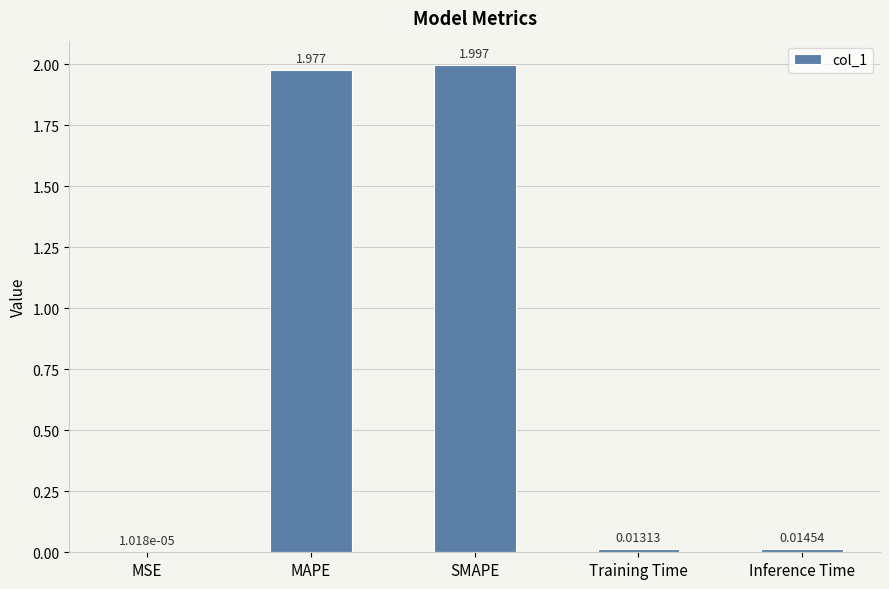

At which label is the value closest to 0?

MSE